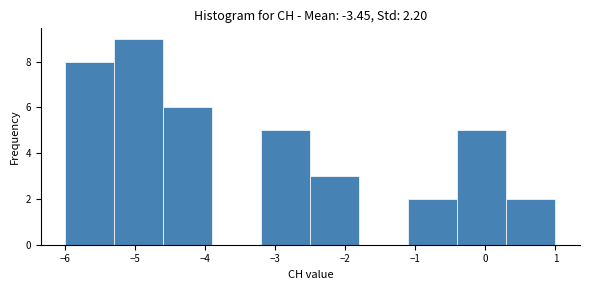

Which range on the x-axis has the tallest bar?

-5.3 to -4.6